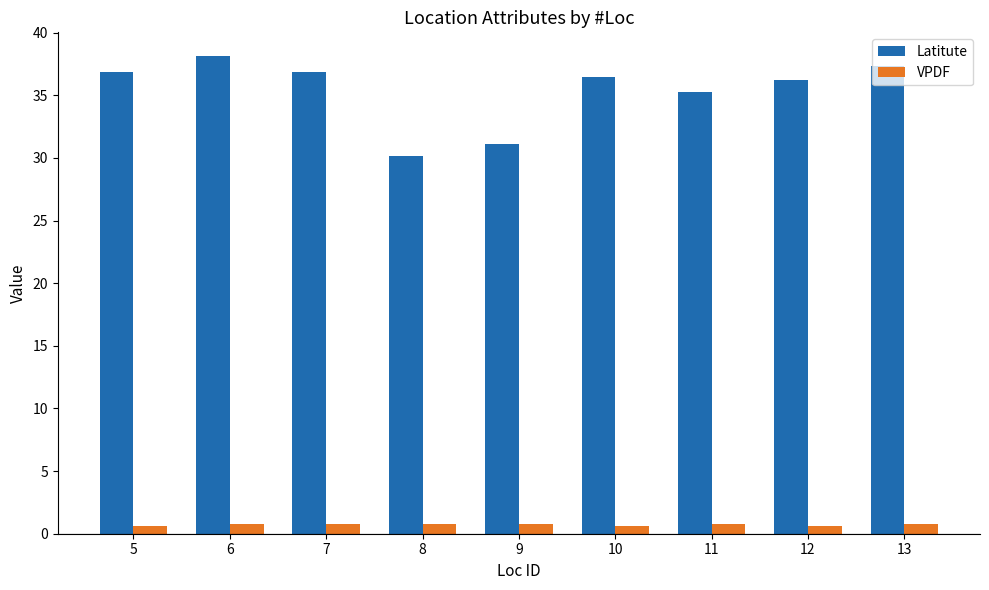

What is the highest value of the Latitute series?

38.1